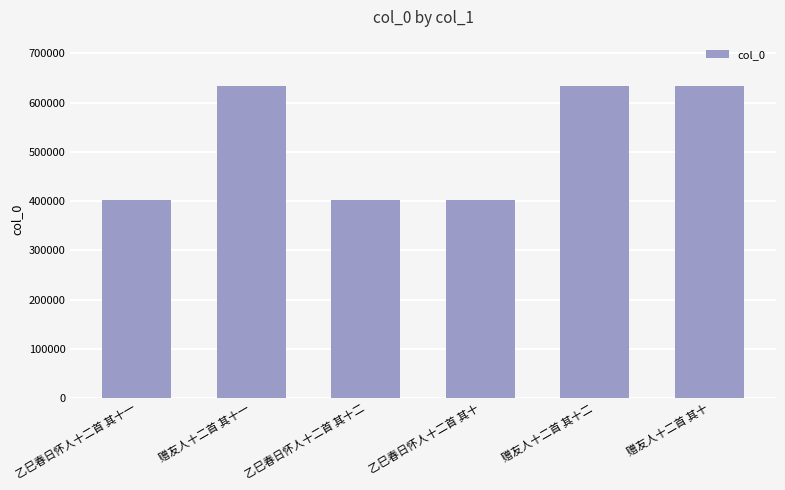

How many series are shown in this chart?

1